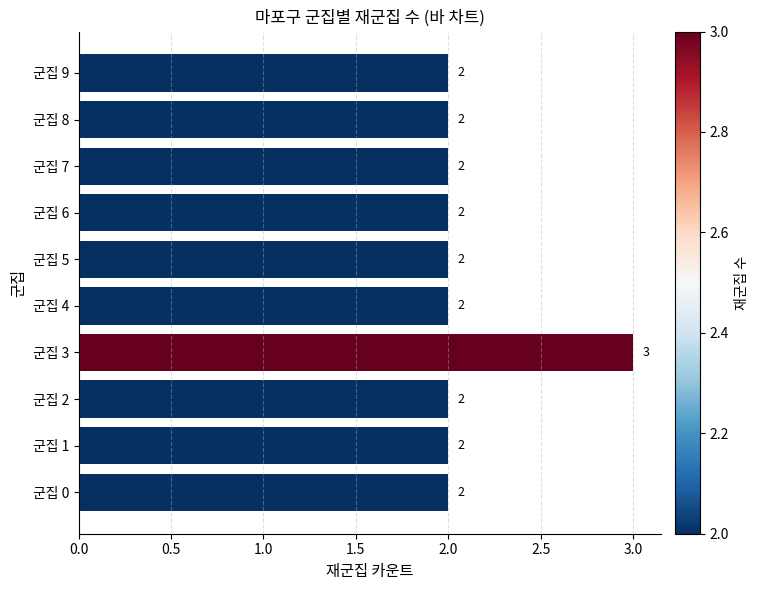

True or false: the data shows 1 at 군집 5.

False